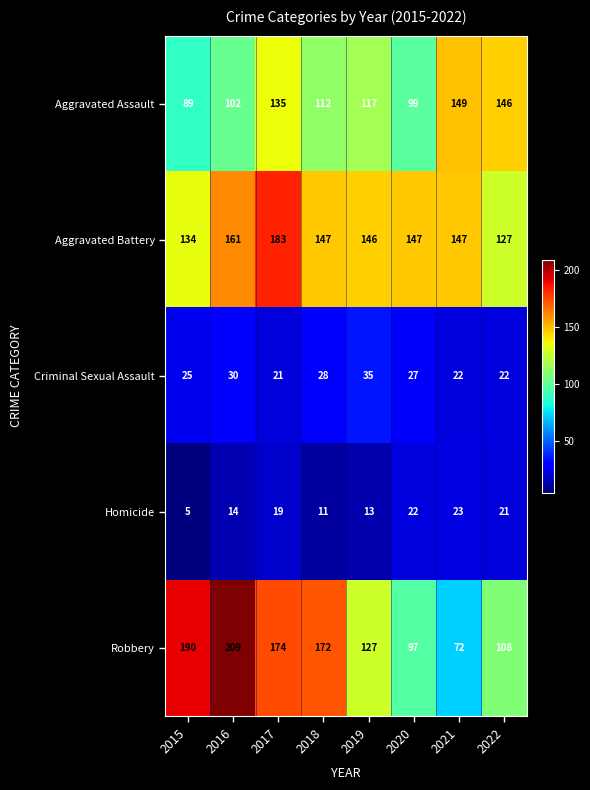

The value of Homicide at 2017 is 10. True or false?

False